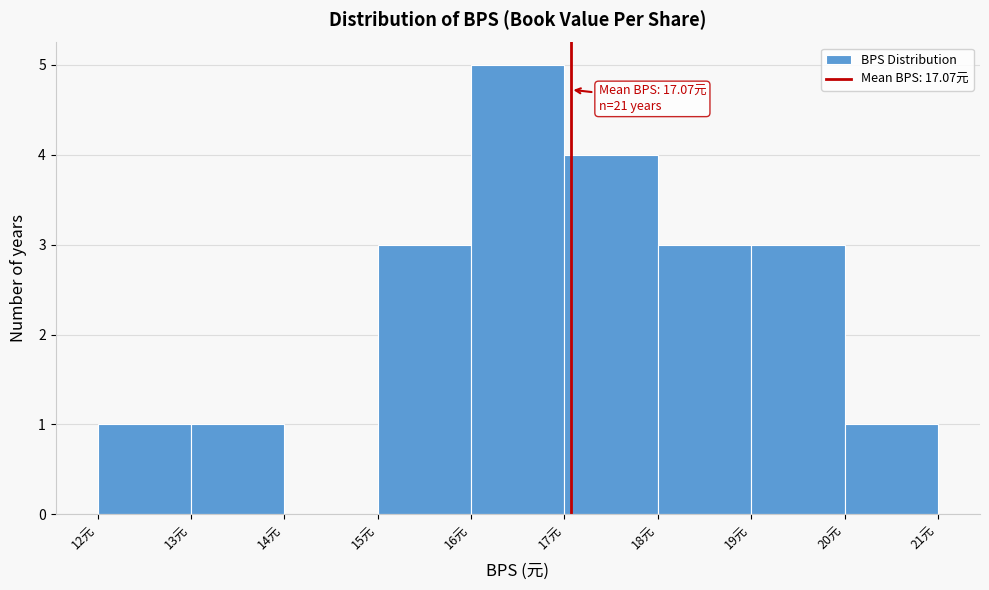

Over which range of the x-axis is the bar tallest?

16 to 17